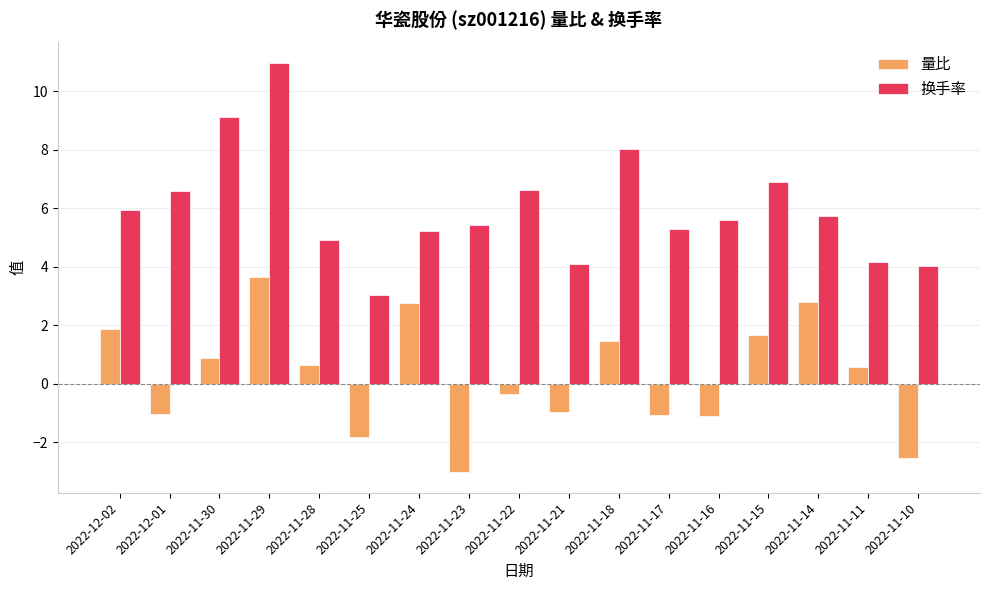

What is the total value across all series at 2022-12-01?

5.6